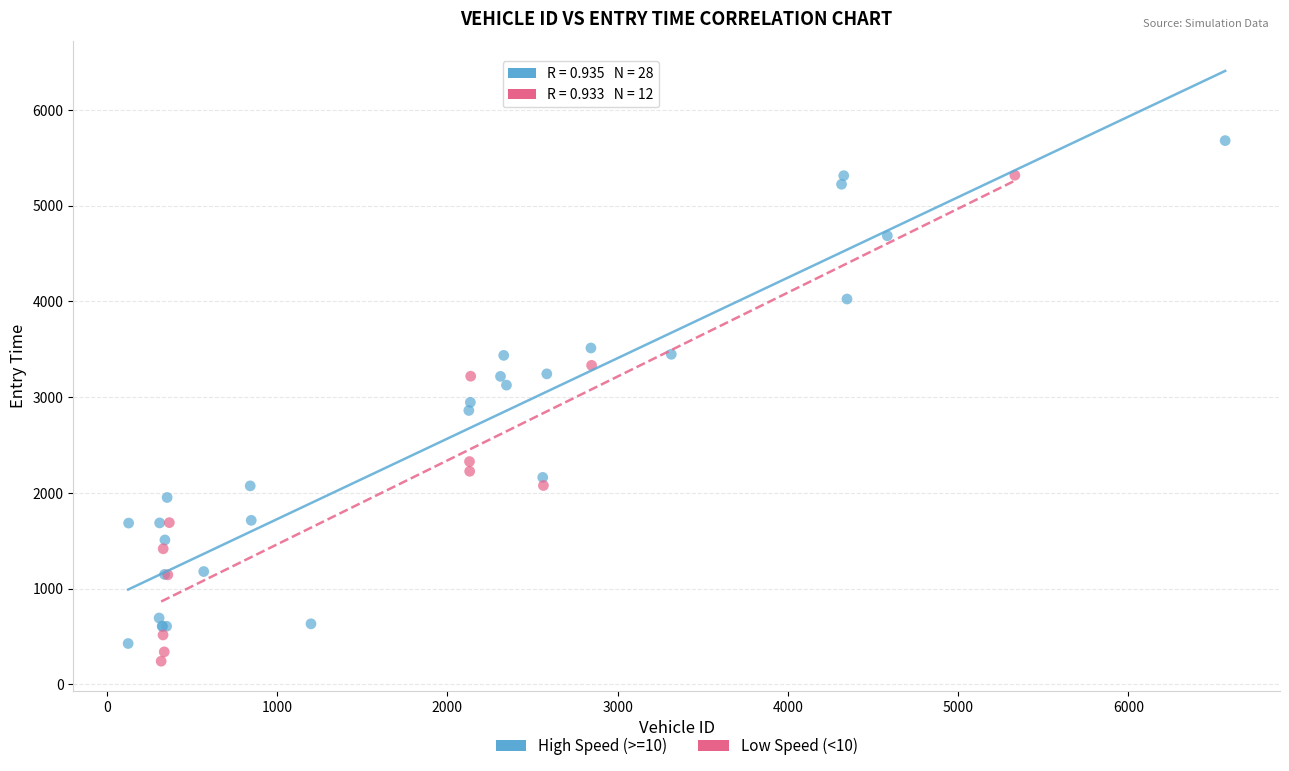

Which series reaches the minimum Y coordinate?

Low Speed (<10)